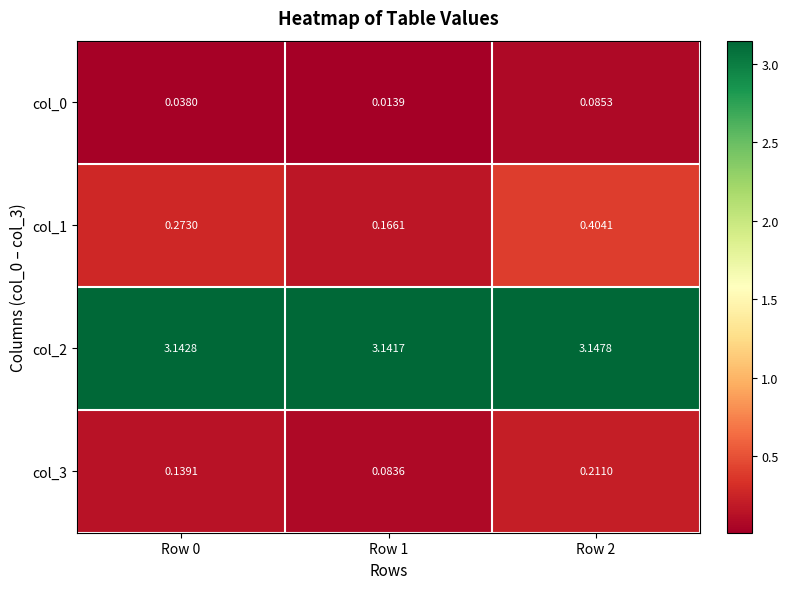

Is the value of col_0 at Row 2 greater than the value of col_3 at Row 1?

Yes